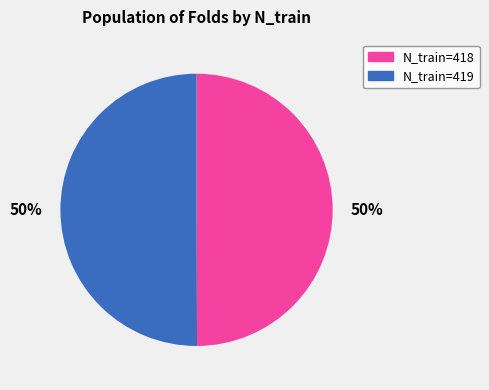

True or false: N_train=418 accounts for 50% of the total.

True